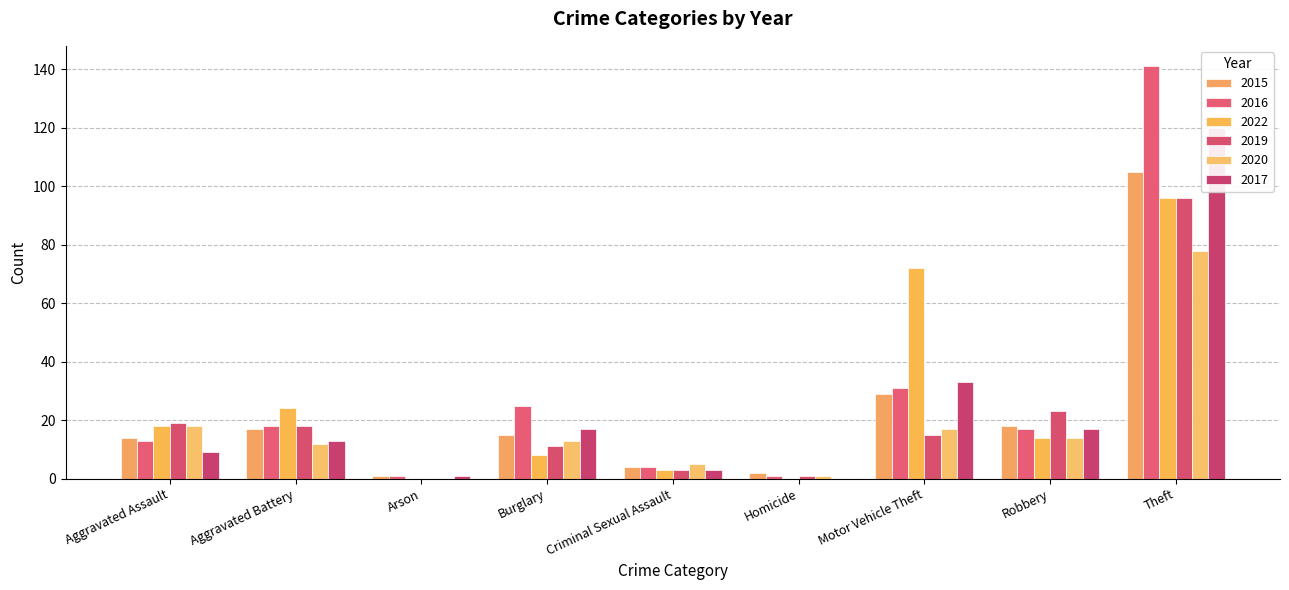

Rank the categories by 2019 value from lowest to highest.

Arson, Homicide, Criminal Sexual Assault, Burglary, Motor Vehicle Theft, Aggravated Battery, Aggravated Assault, Robbery, Theft